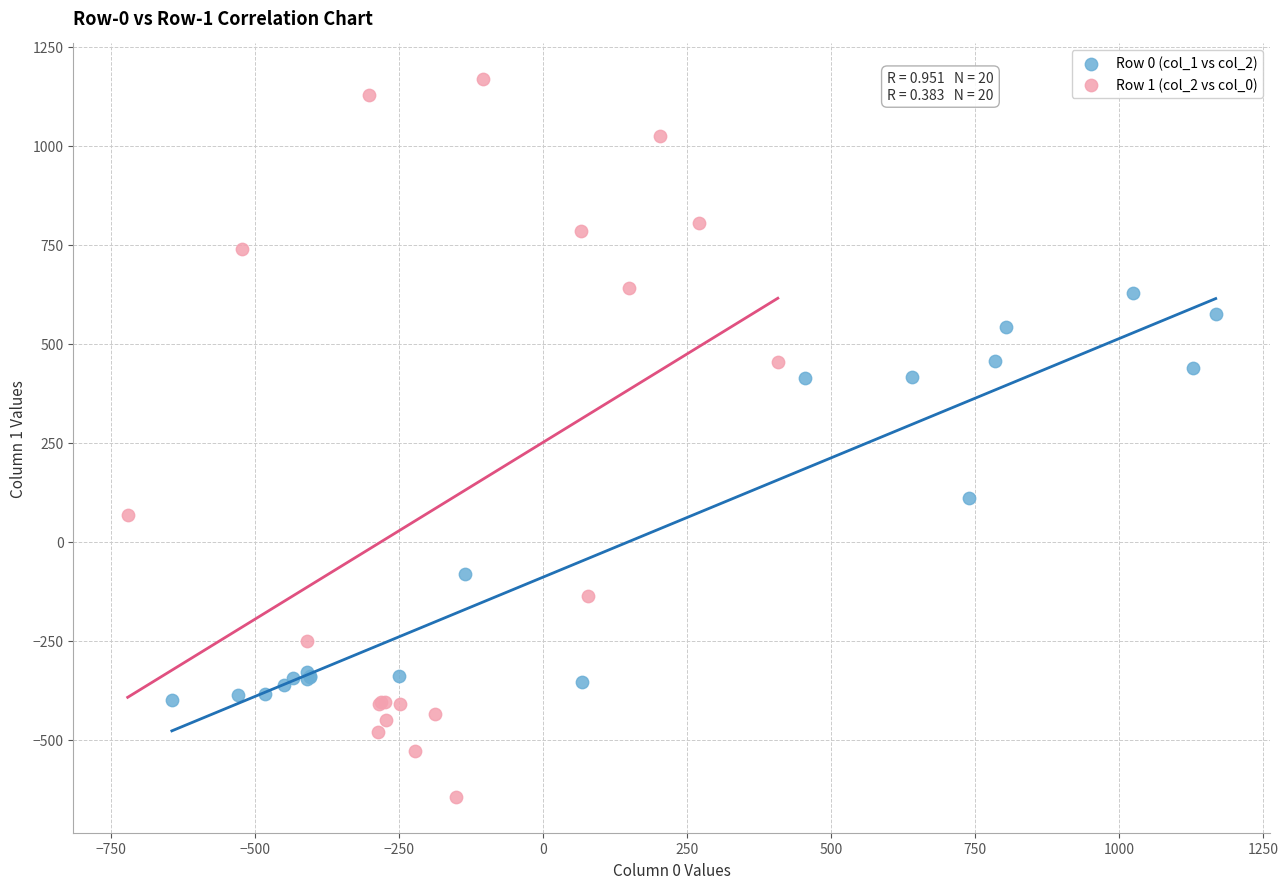

Which series contains the highest Y value?

Row 1 (col_2 vs col_0)